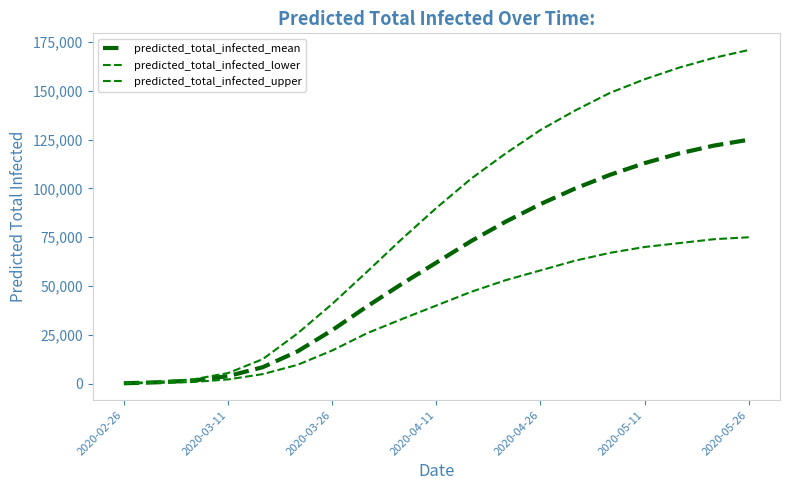

How many lines are shown in the chart?

3